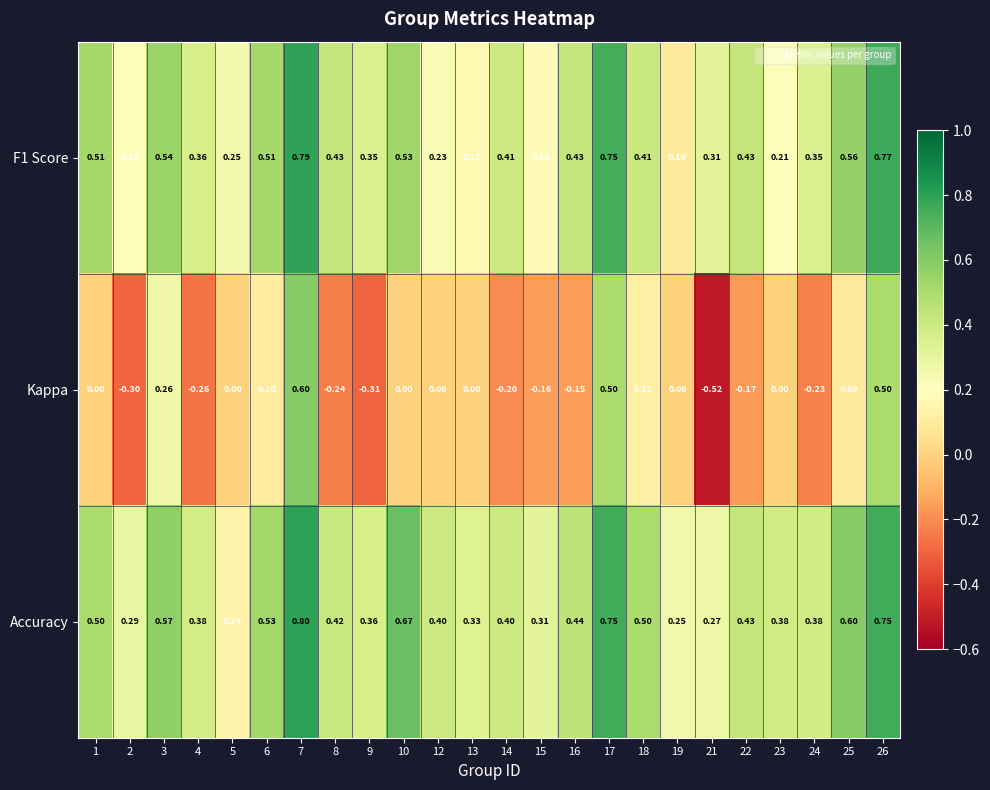

How many categories are shown in the chart?

24